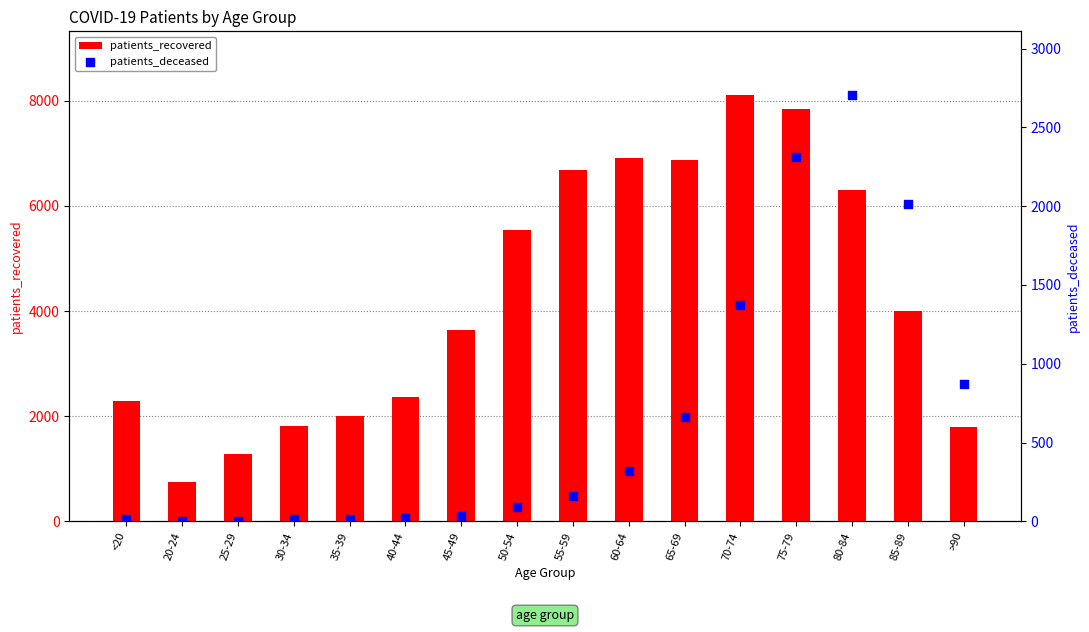

What are all the series names shown in the legend?

patients_recovered, patients_deceased